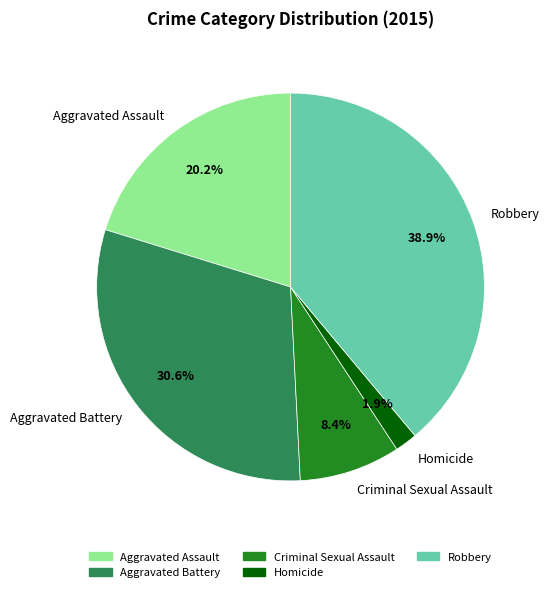

True or false: Robbery accounts for 39% of the total.

True